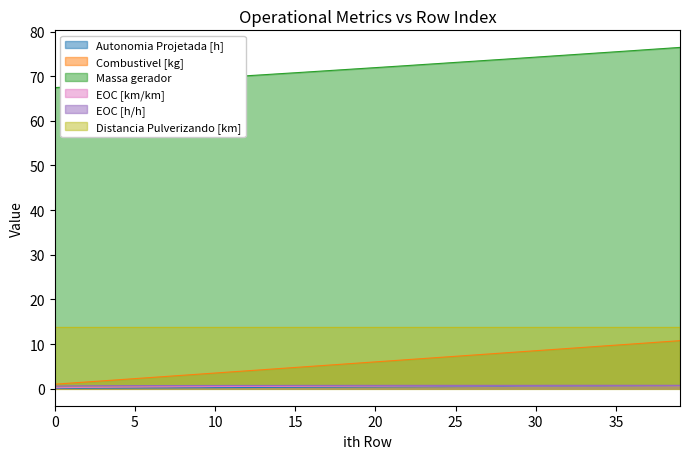

True or false: Combustivel [kg] and EOC [km/km] cross at least once.

False